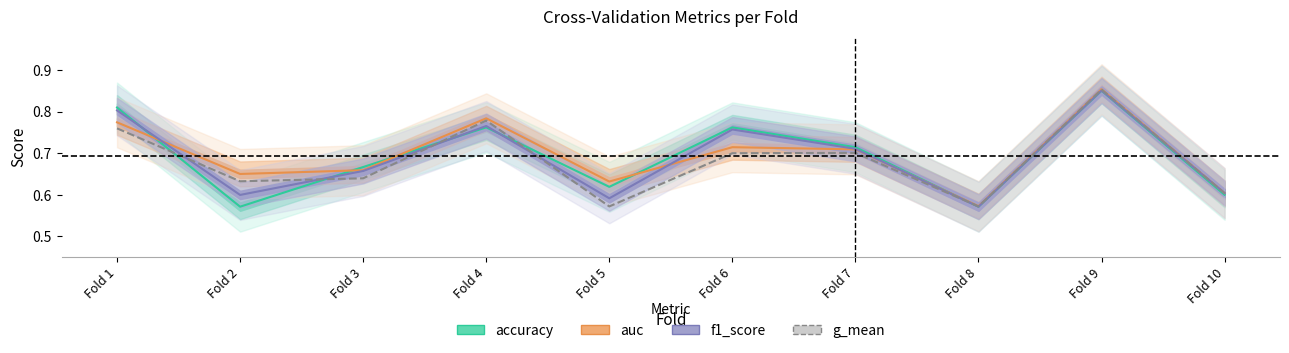

What is the difference between the maximum and minimum values?

0.3